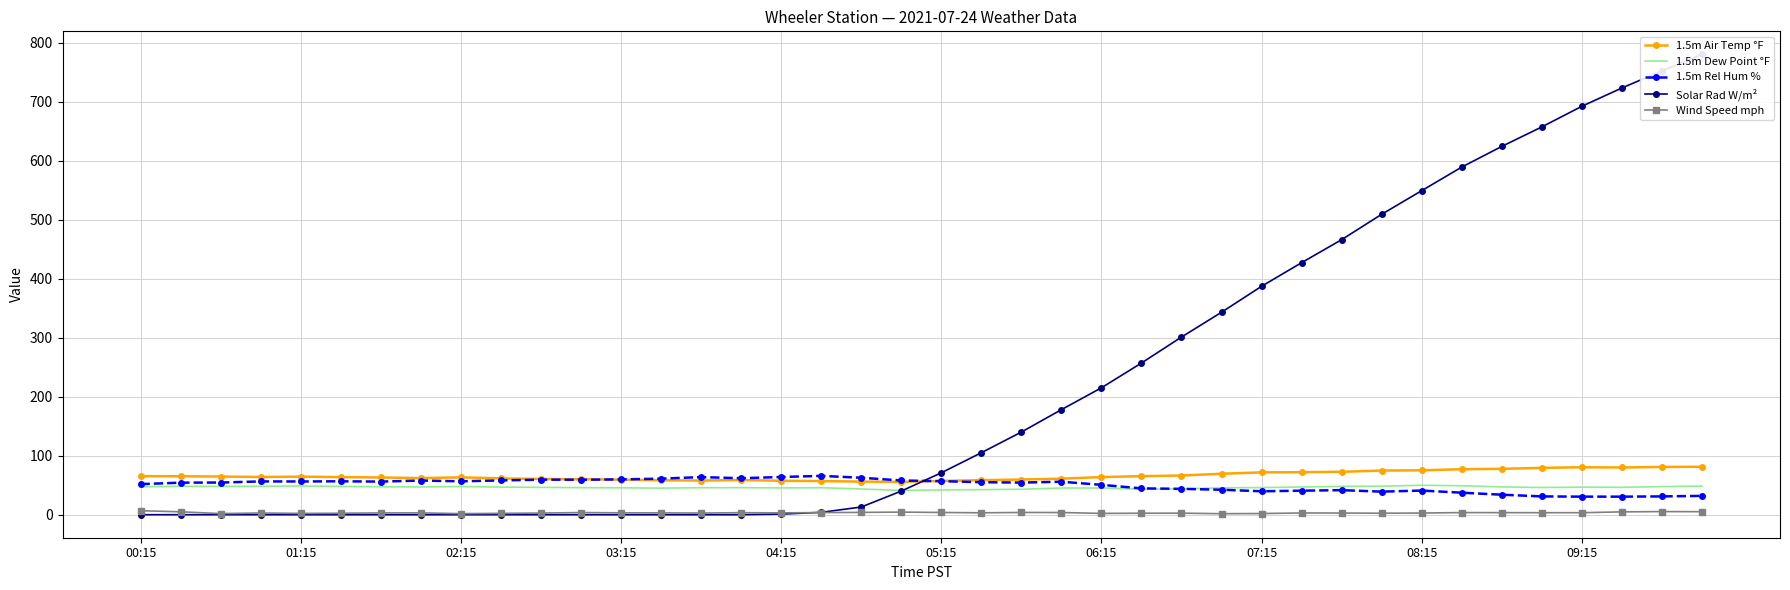

Which category has the lowest value in the Solar Rad W/m² series?

00:15